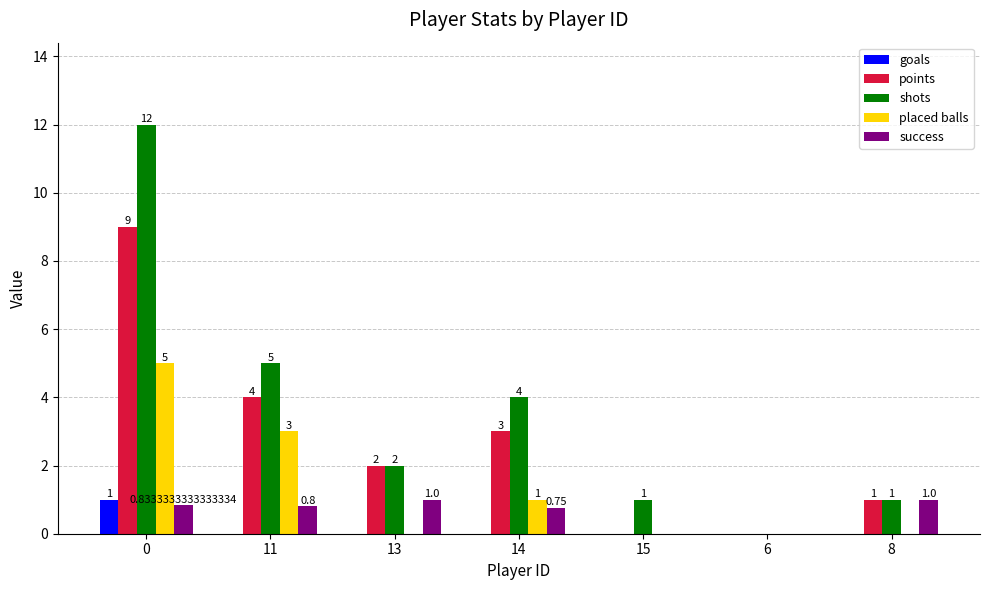

How many positive values does the shots series have?

6